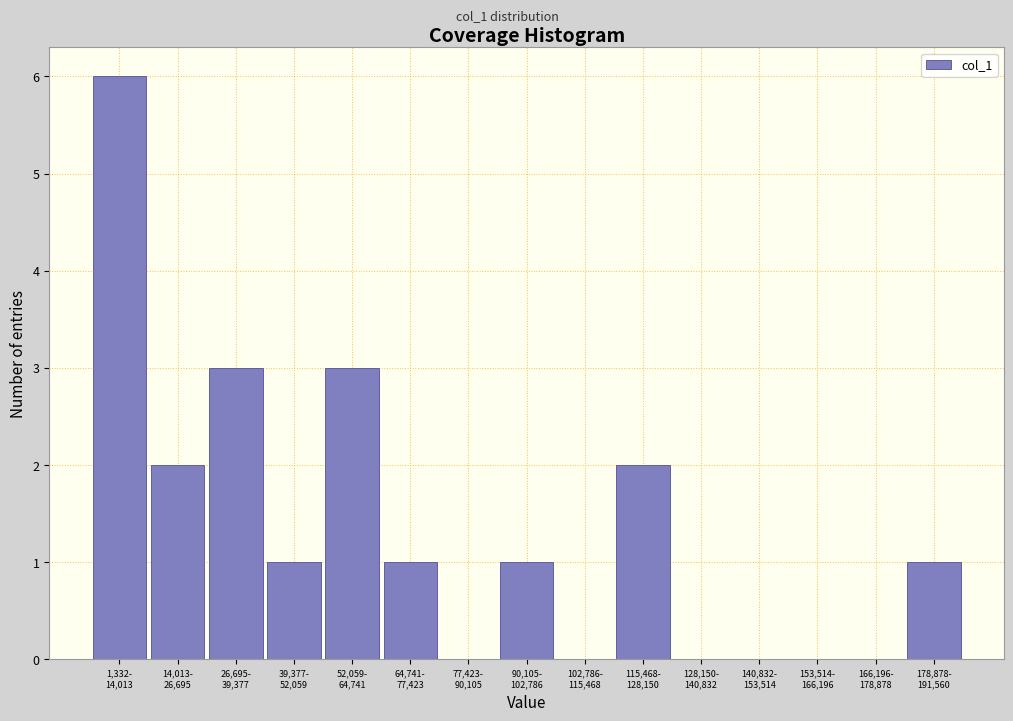

What is the sum of all values?

20